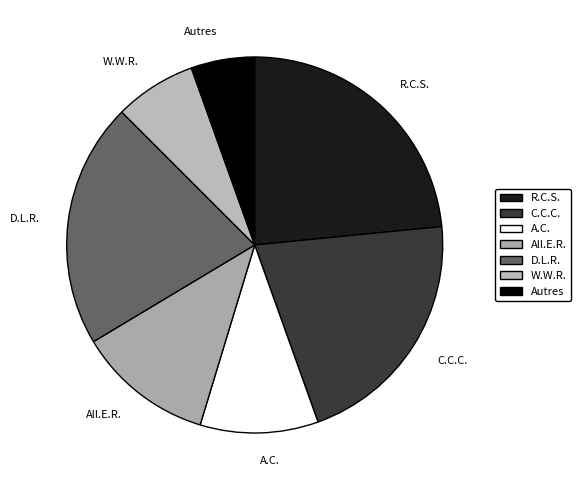

The W.W.R. slice represents 1% of the pie. True or false?

False